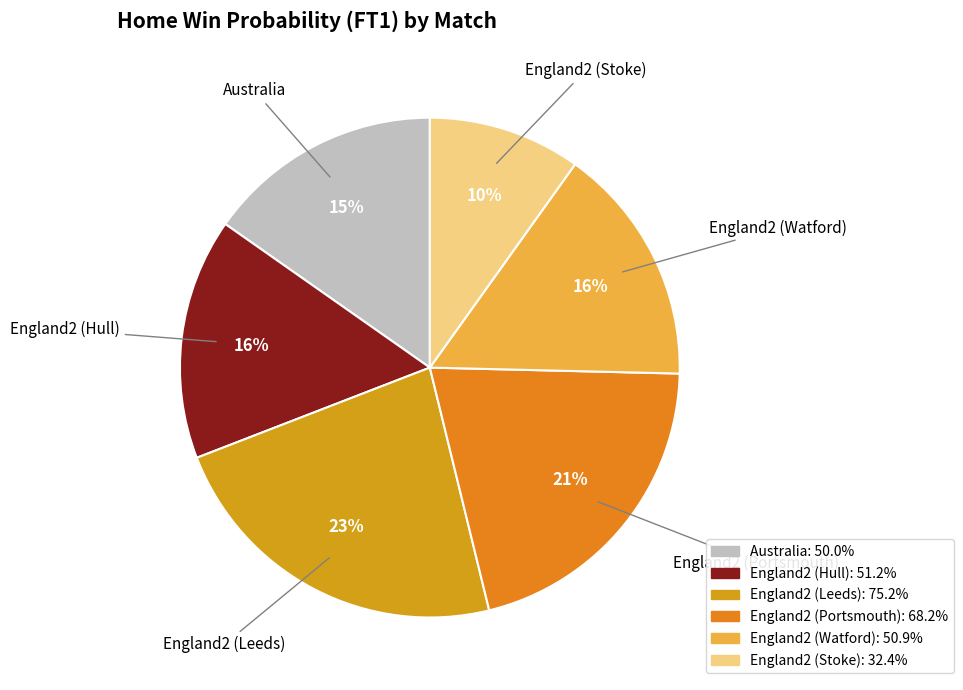

To the nearest percent, what portion does Australia represent?

15%